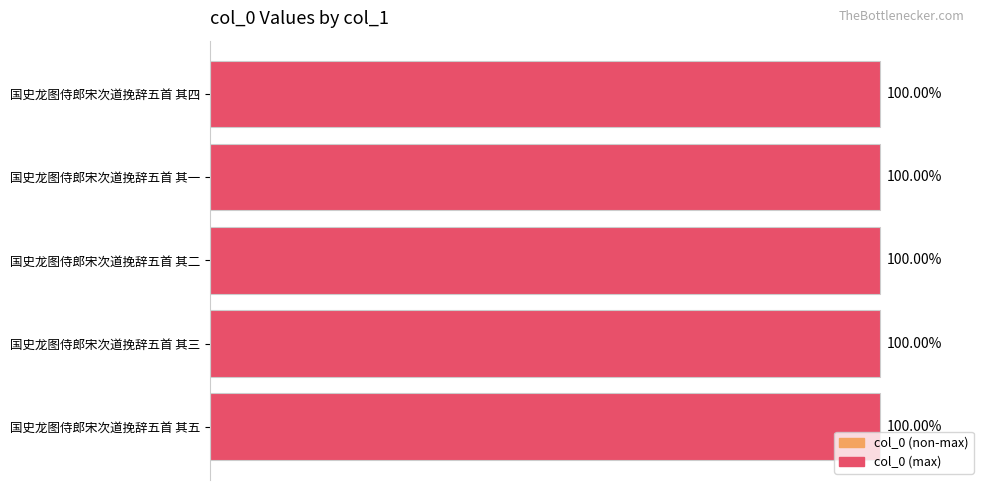

Does the chart contain any negative values?

No